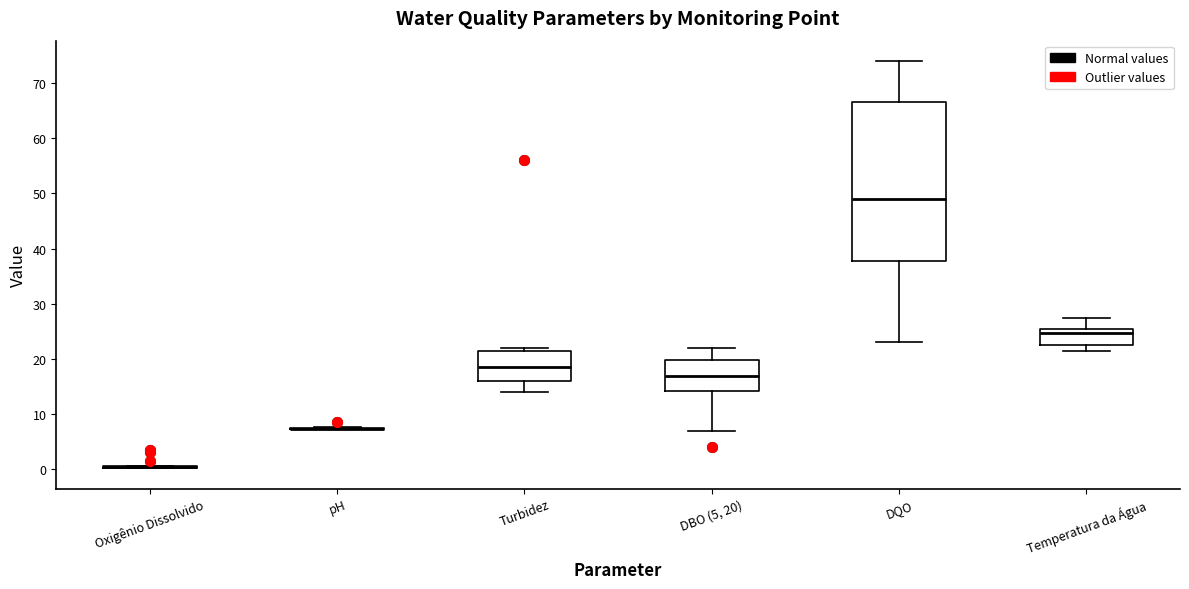

Reading left to right, read every box against the y-axis: the position of its median line, the range the box covers, and the ends of its whiskers. The values are not printed on the chart, so give them approximately, as read against the axis.

Oxigênio Dissolvido: box collapsed to a line at 0, whiskers 0 to 1
pH: box collapsed to a line at 7, whiskers 7 to 8
Turbidez: median 19, box 16 to 22, whiskers 14 to 22 (just above the box's upper edge)
DBO (5, 20): median 17, box 14 to 20, whiskers 7 to 22
DQO: median 49, box 38 to 67, whiskers 23 to 74
Temperatura da Água: median 25, box 23 to 26, whiskers 22 to 28